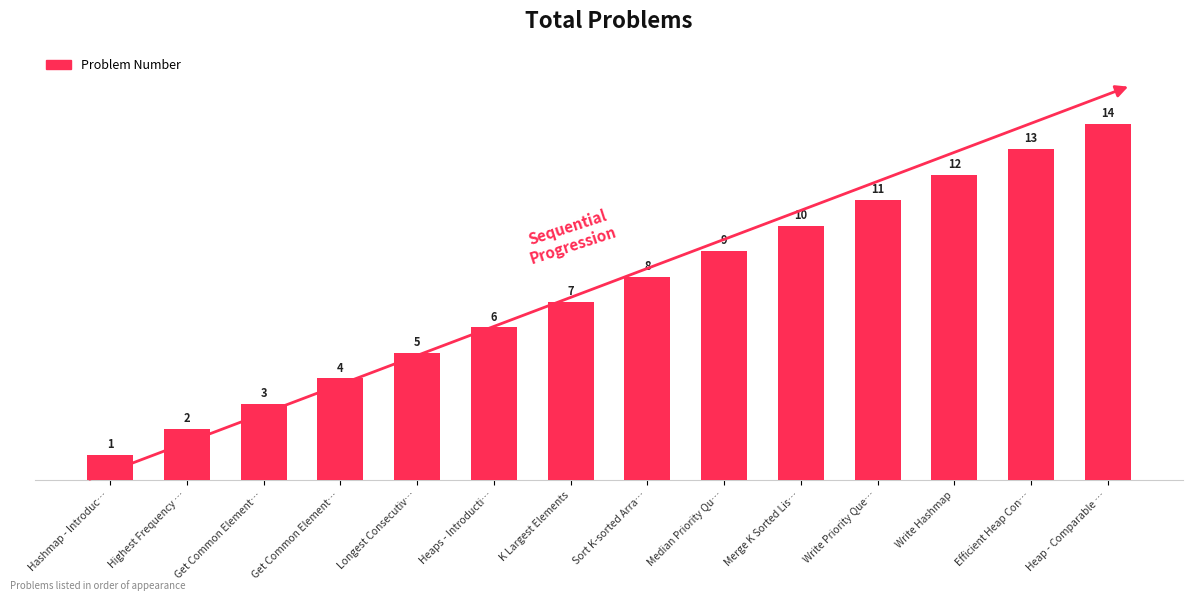

What is the sum of the values at Get Common Element… and K Largest Elements?

10